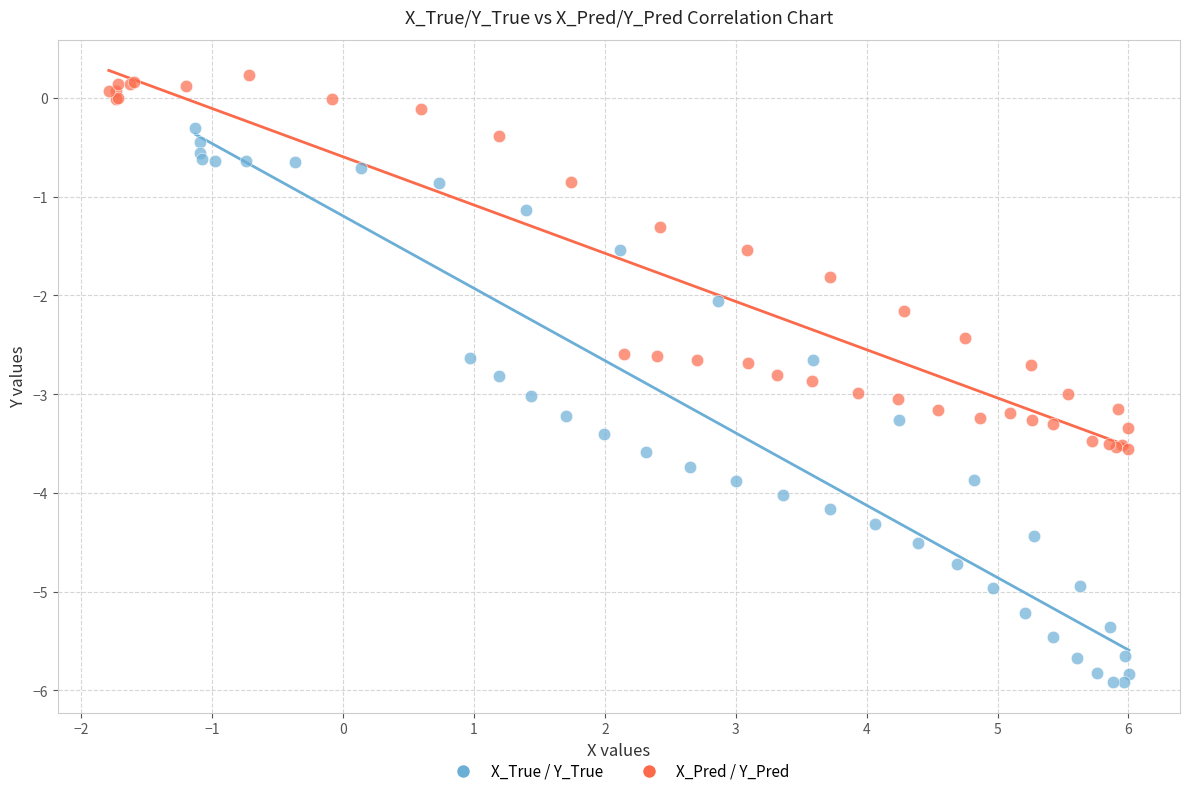

Which series has the largest Y range (max minus min)?

X_True / Y_True